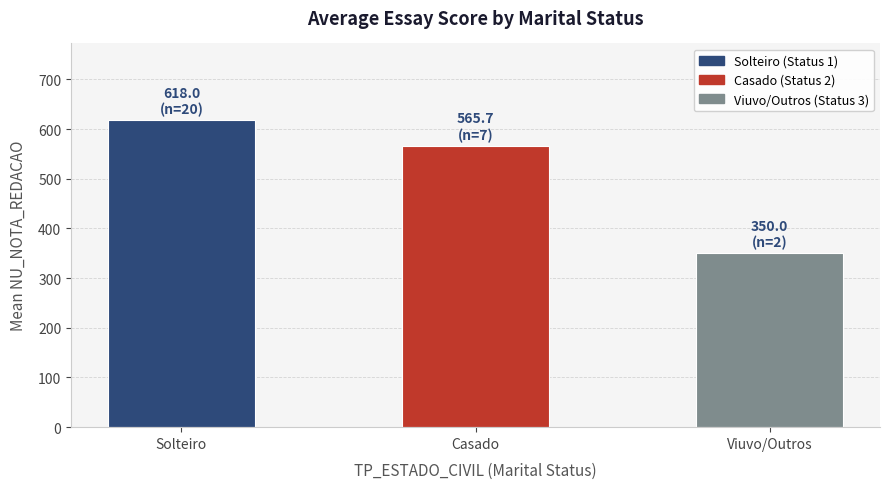

True or false: the data shows 565.7 at Casado.

True